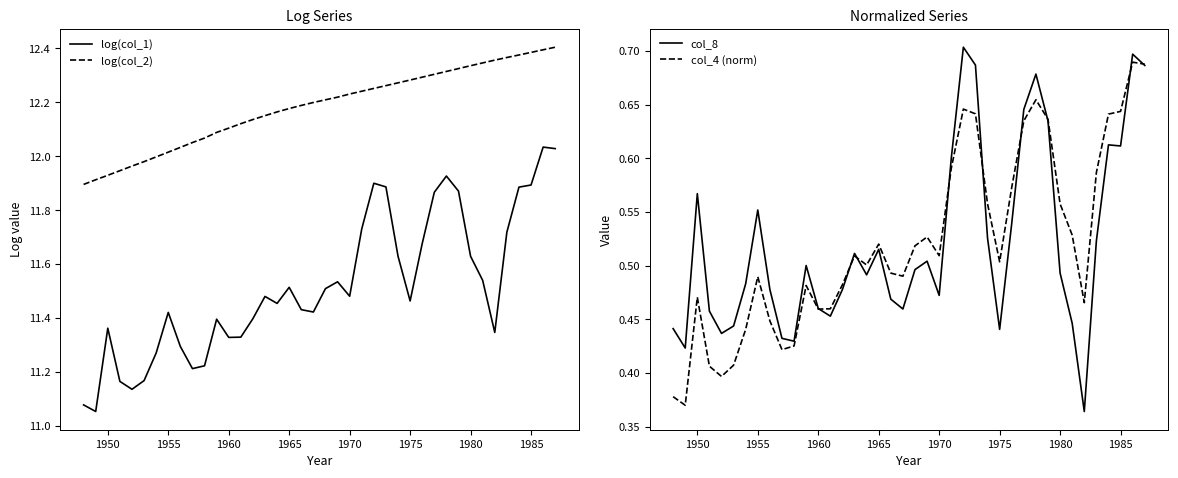

Is the value of col_4 (norm) at 1960 greater than the value of col_8 at 1950?

No